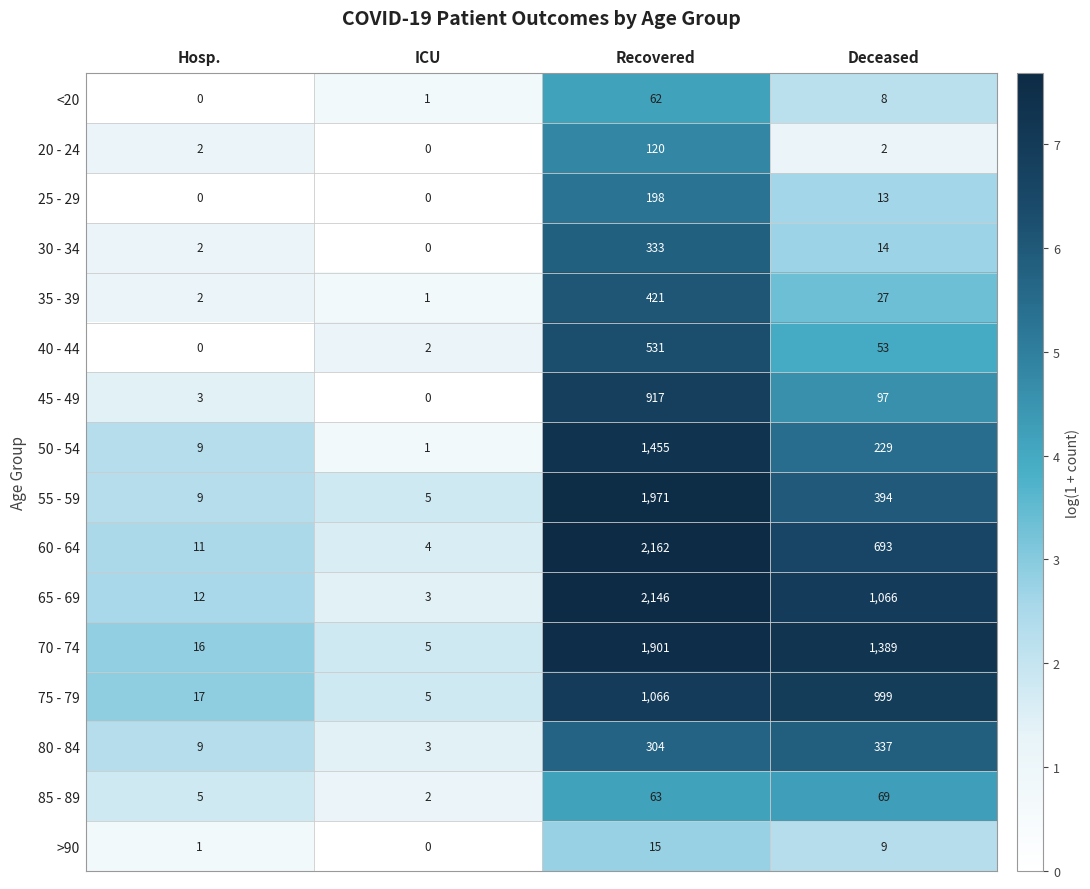

What is the difference between the maximum and second lowest values in the 65 - 69 series?

2134